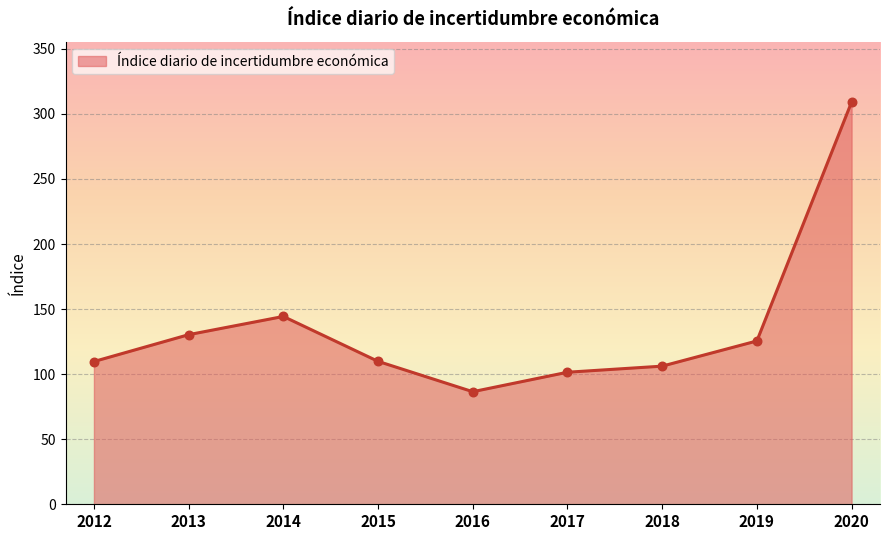

What is the change in value from 2013 to 2016?

-43.8